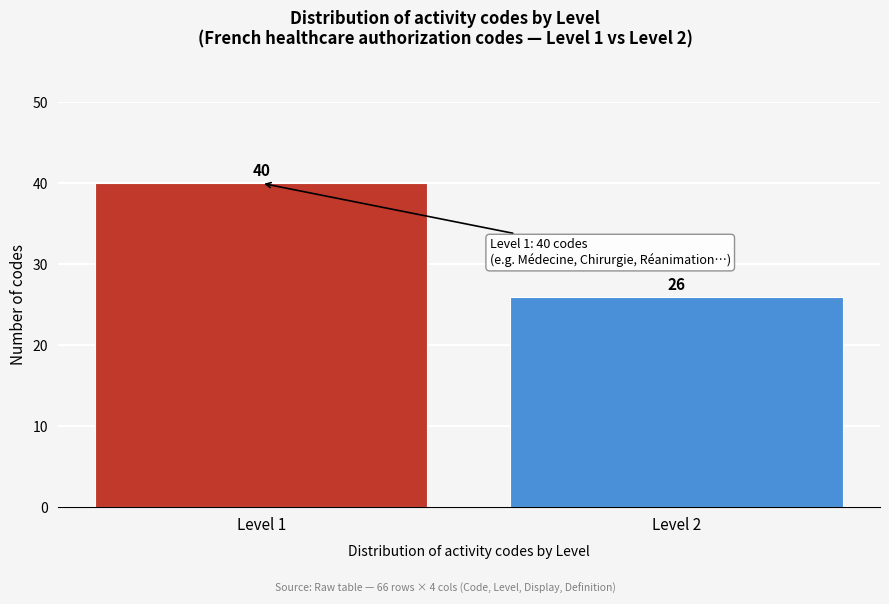

Reading left to right, what are all the values shown in this chart?

Level 1=40	Level 2=26